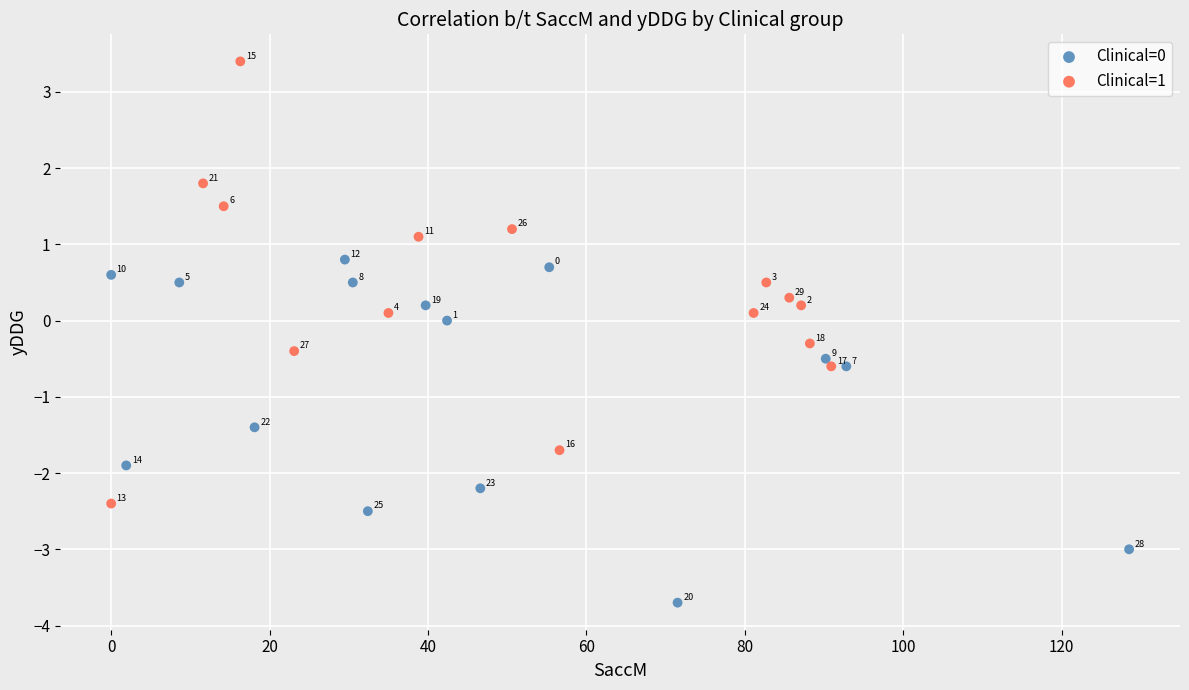

Which series reaches the maximum Y coordinate?

Clinical=1